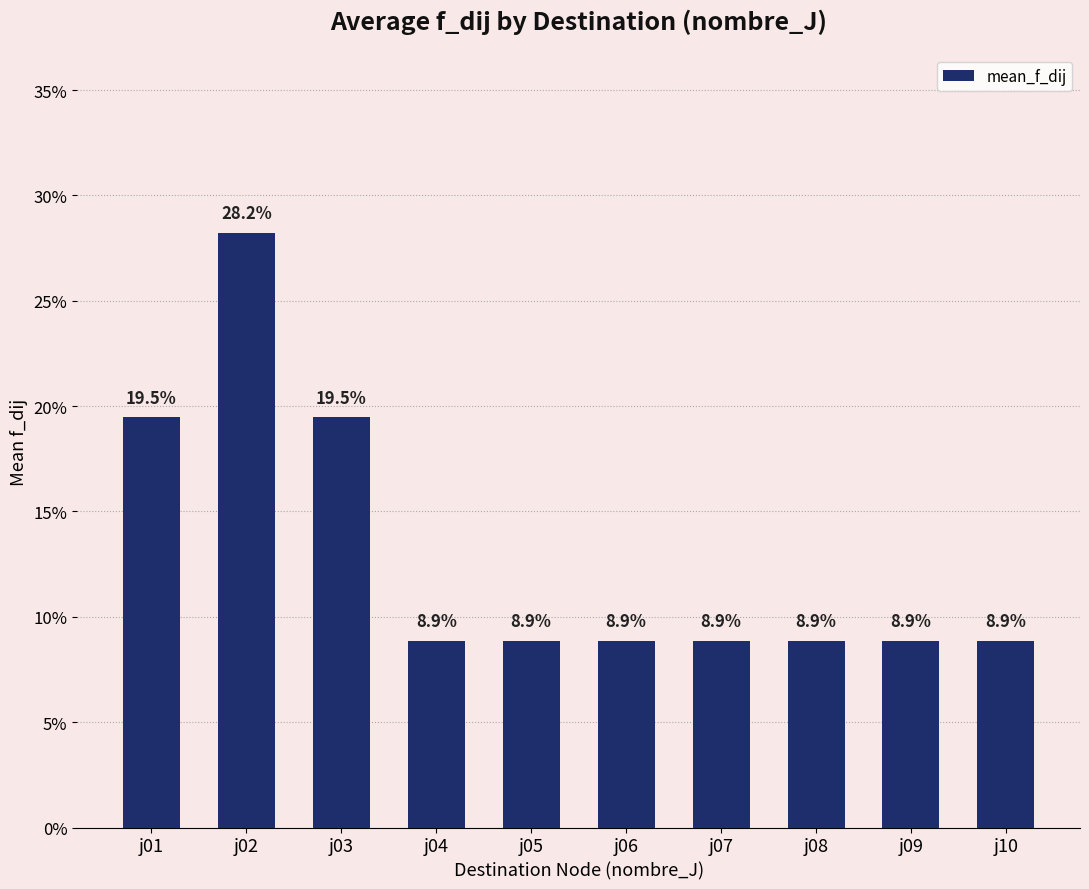

The value at j06 is 0.1. True or false?

True